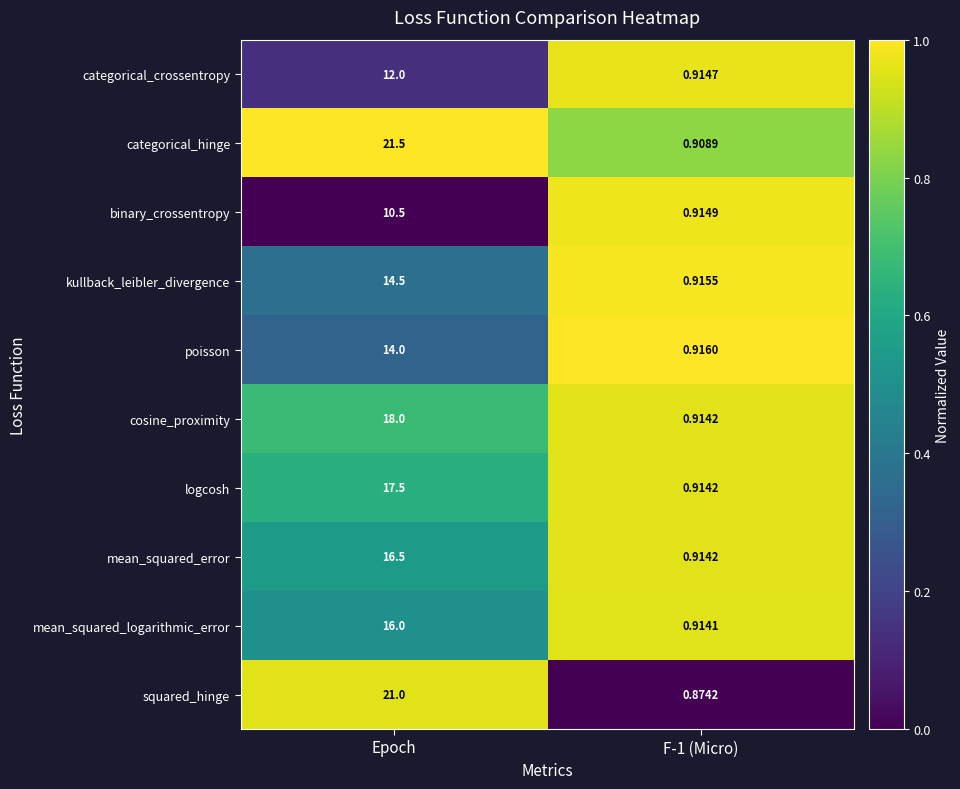

At which category is the sum across all series the highest?

Epoch